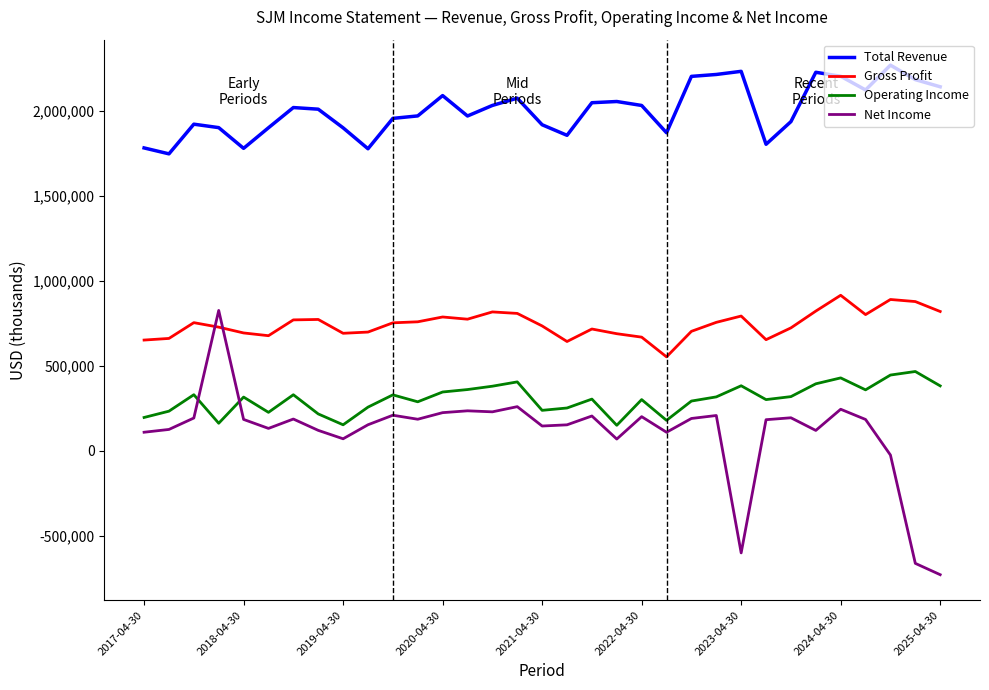

Which series has the largest total across all categories?

Total Revenue